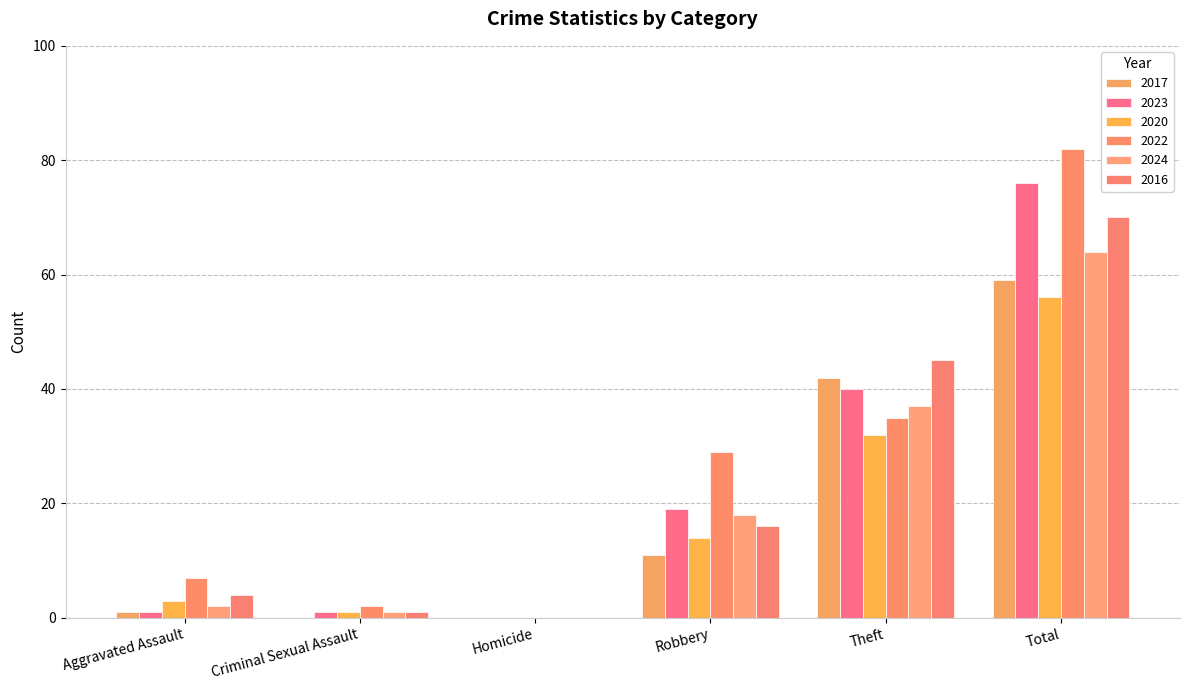

How many groups of bars are there?

6